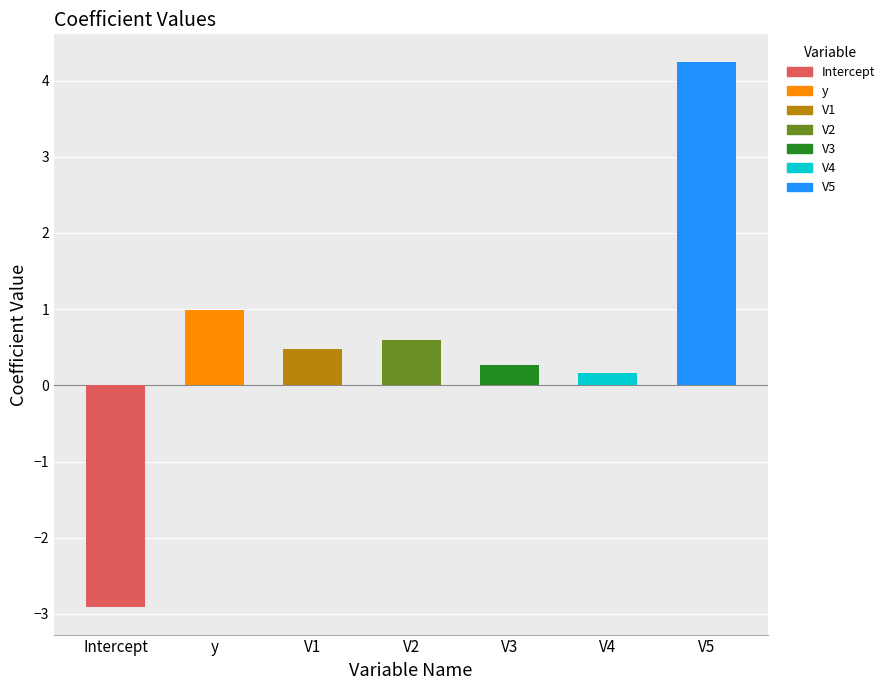

Which has a higher value, V1 or V5?

V5